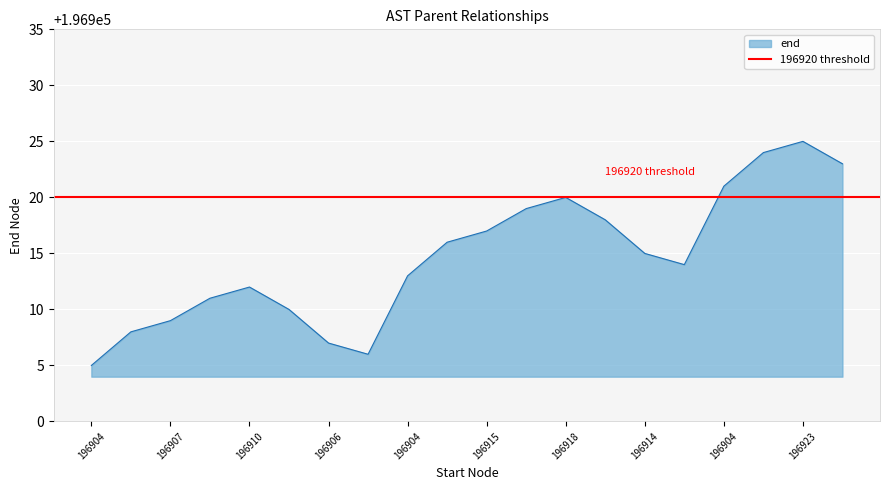

How many data points are less than 196915?

10